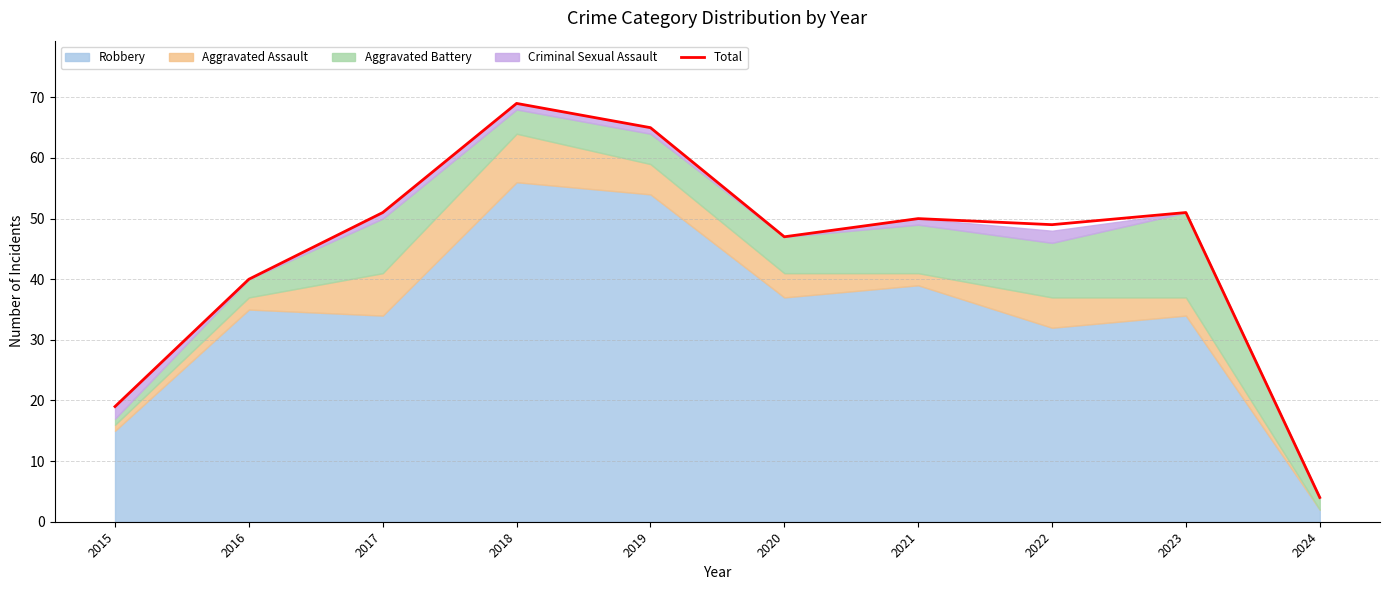

List the labels in order of value, largest first.

2018, 2019, 2017, 2023, 2021, 2022, 2020, 2016, 2015, 2024